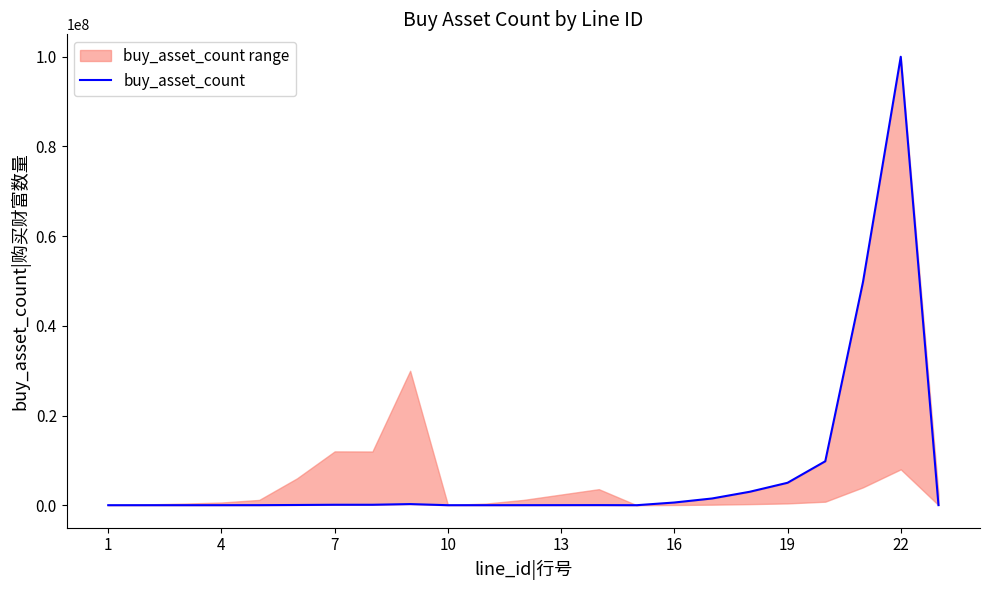

Does the chart display data point markers on the line(s)?

No